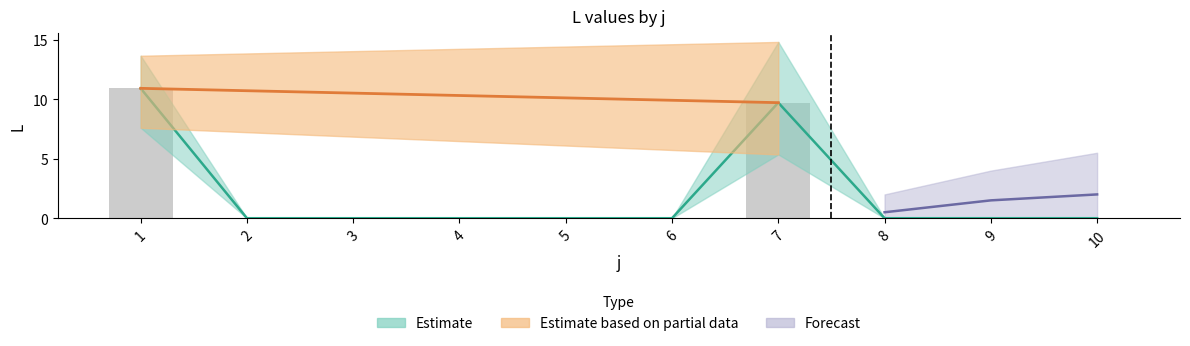

Which has a higher value, 10 or 4?

10